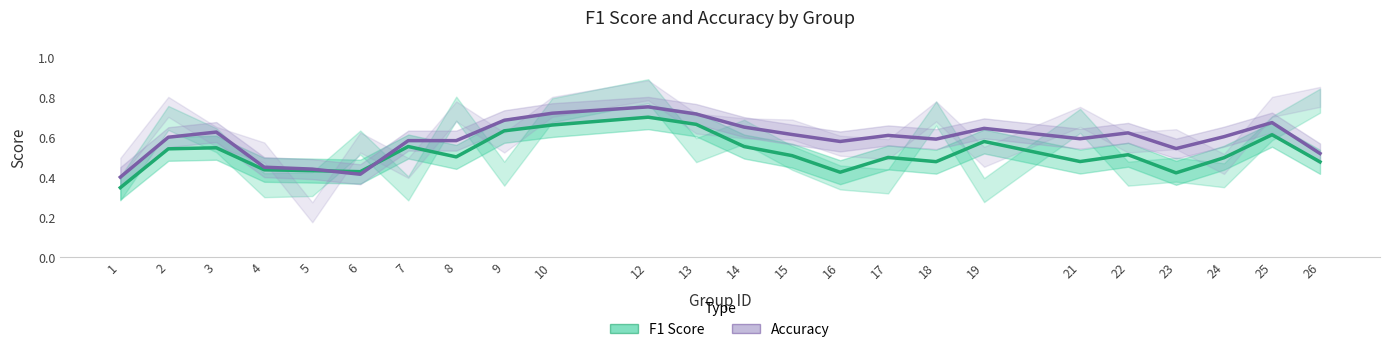

Does the chart display data point markers on the line(s)?

No